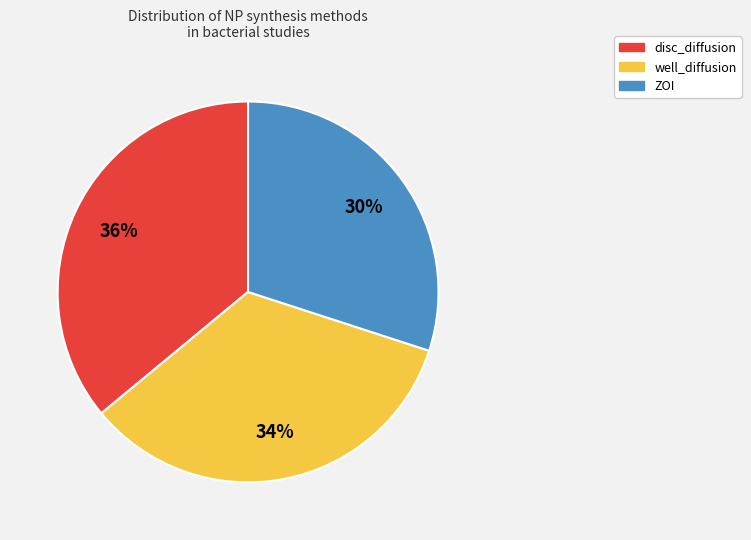

To the nearest percent, what percentage of the pie is ZOI?

30%